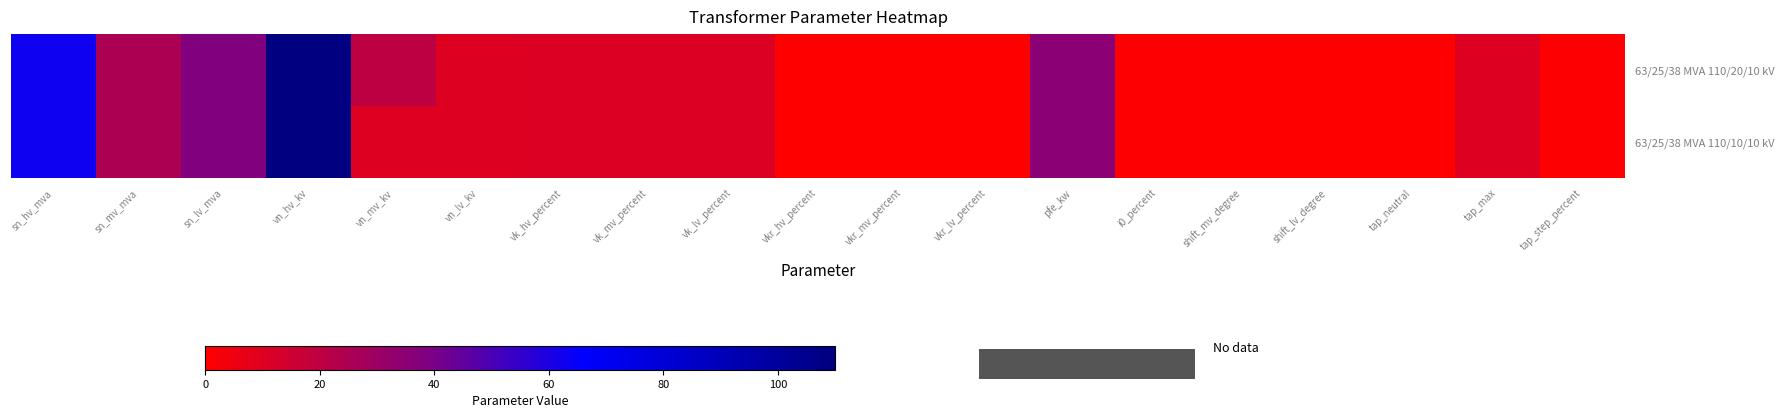

Which has a higher value, vk_mv_percent or sn_lv_mva?

sn_lv_mva